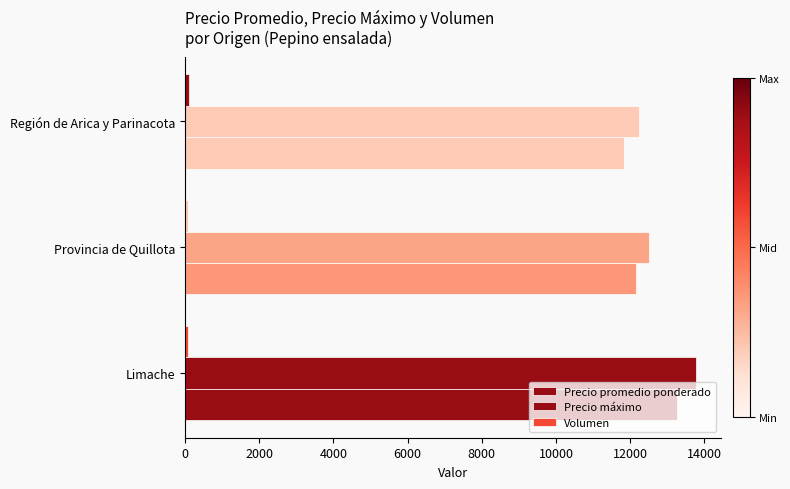

Reading right to left, what are all the values shown in this chart?

Precio promedio ponderado: 11823	12150	13267
Precio máximo: 12231	12500	13769
Volumen: 104	75	91